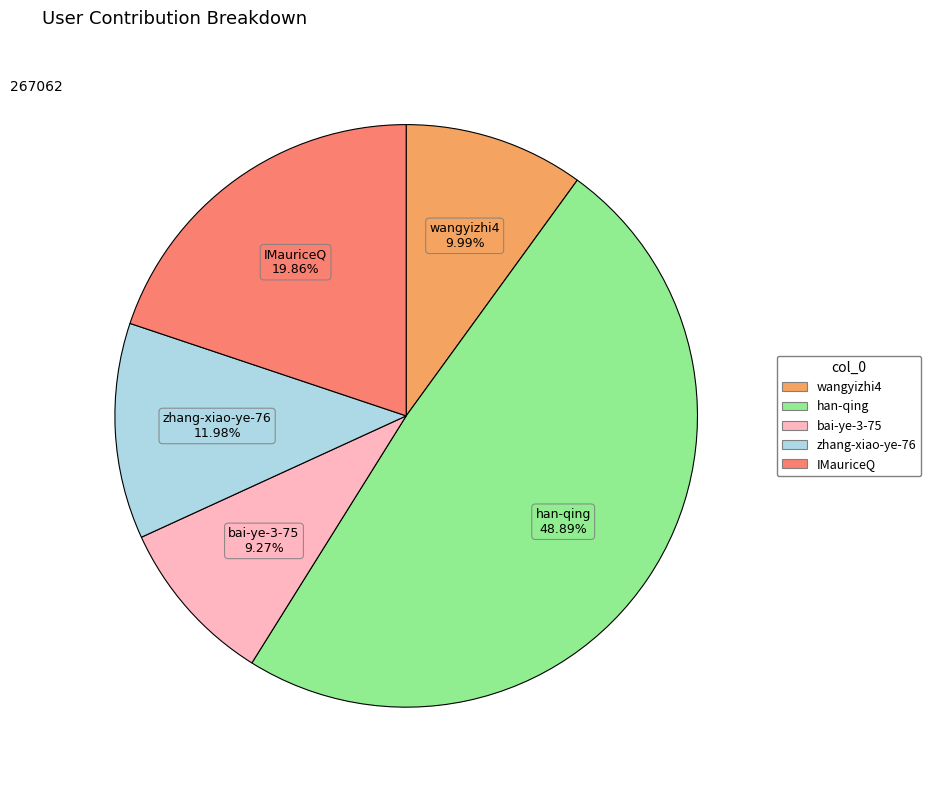

Does han-qing account for over 50% of the chart?

No